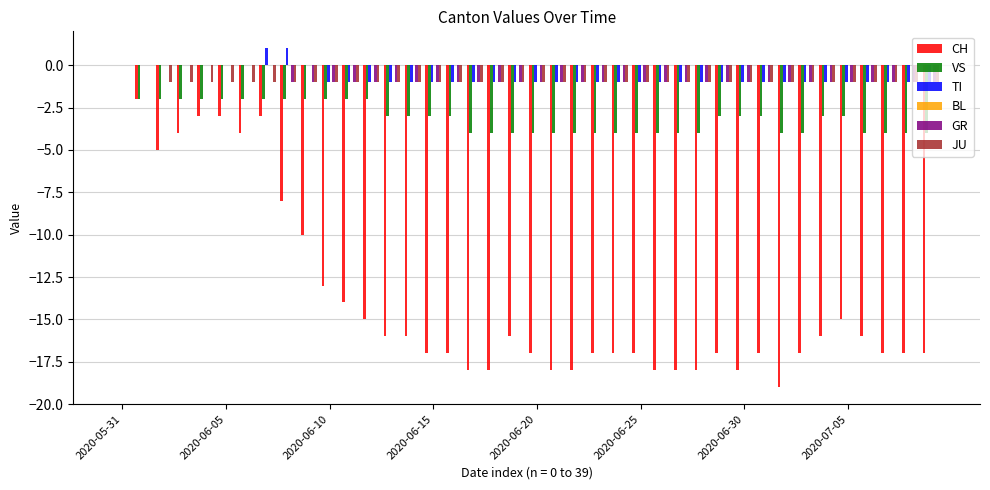

What is the sum of all GR values?

-32